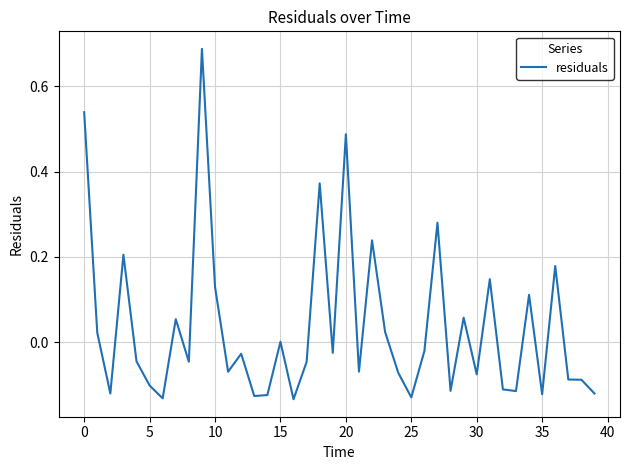

What is the difference between the maximum and minimum values?

0.8